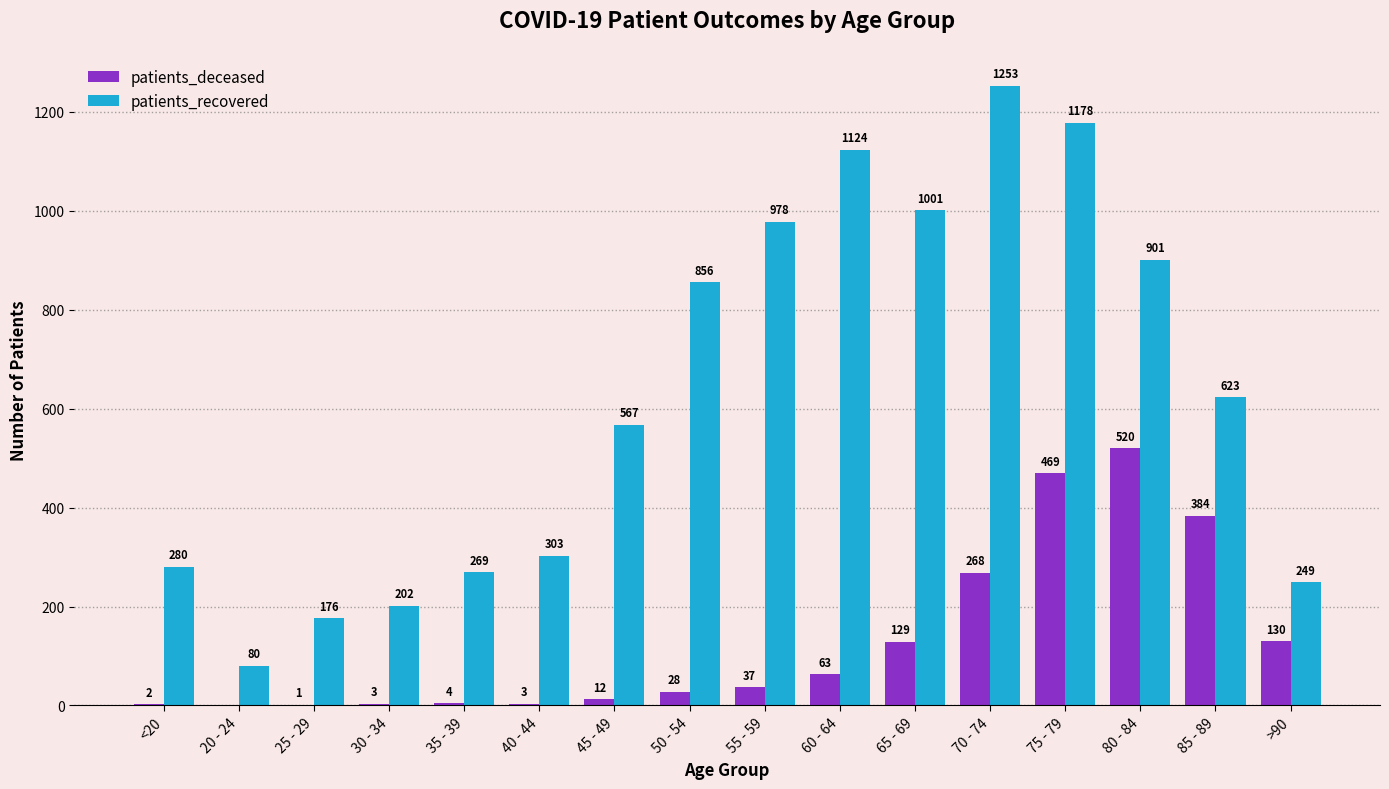

Reading left to right, extract all data points from this chart.

patients_deceased: <20=2	20 - 24=0	25 - 29=1	30 - 34=3	35 - 39=4	40 - 44=3	45 - 49=12	50 - 54=28	55 - 59=37	60 - 64=63	65 - 69=129	70 - 74=268	75 - 79=469	80 - 84=520	85 - 89=384	>90=130
patients_recovered: <20=280	20 - 24=80	25 - 29=176	30 - 34=202	35 - 39=269	40 - 44=303	45 - 49=567	50 - 54=856	55 - 59=978	60 - 64=1124	65 - 69=1001	70 - 74=1253	75 - 79=1178	80 - 84=901	85 - 89=623	>90=249